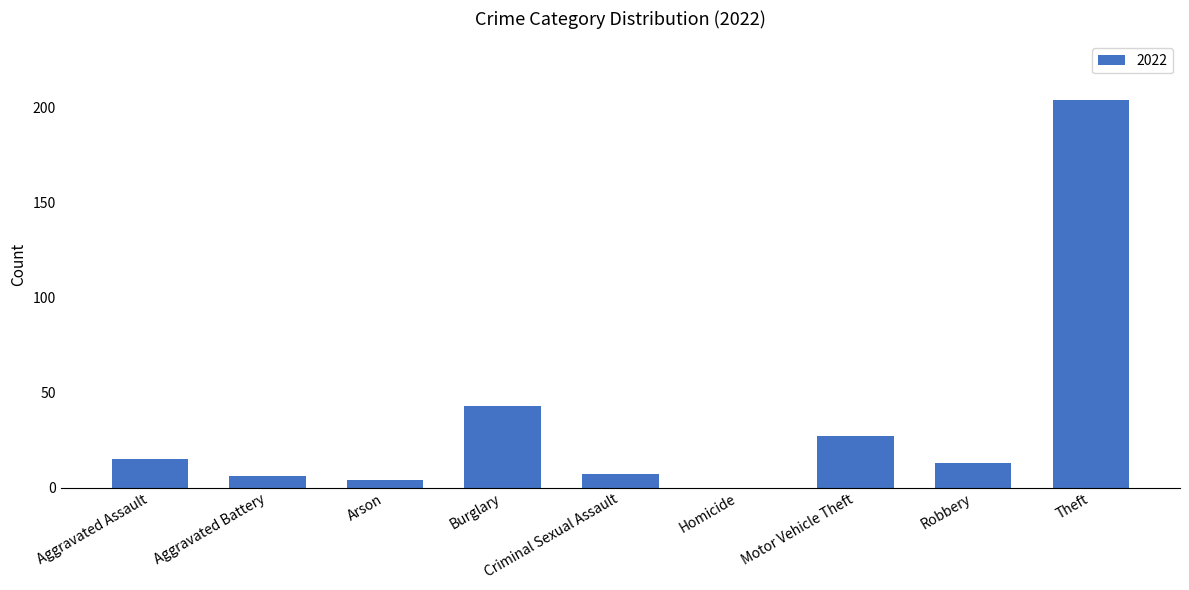

Where is the data nearest to the value 102?

Burglary